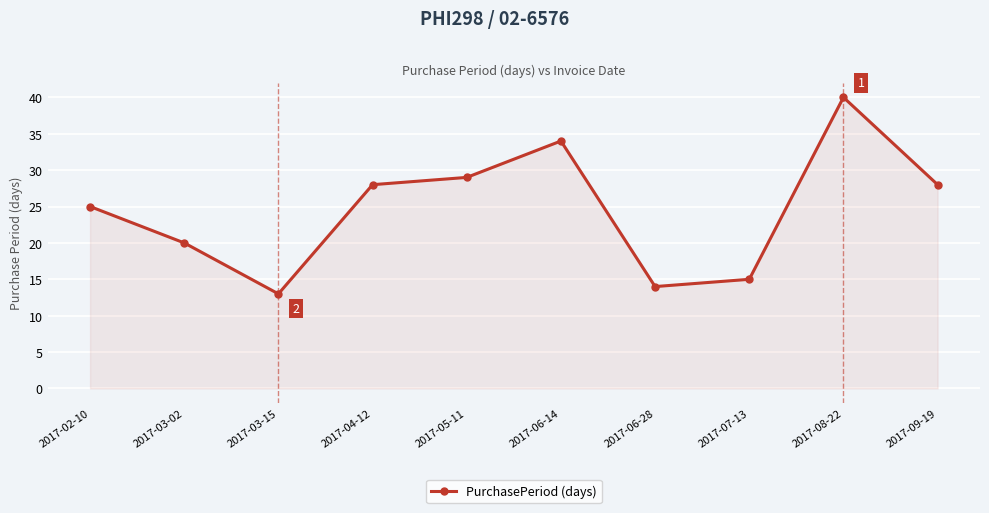

What is the average value?

25